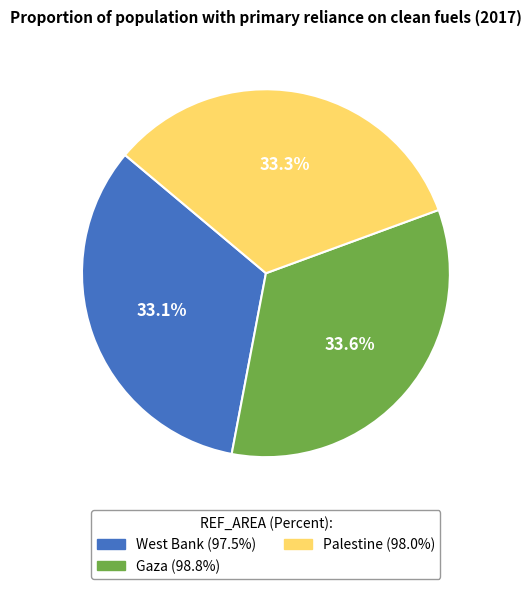

What percentage is the Palestine slice, to the nearest percent?

33%